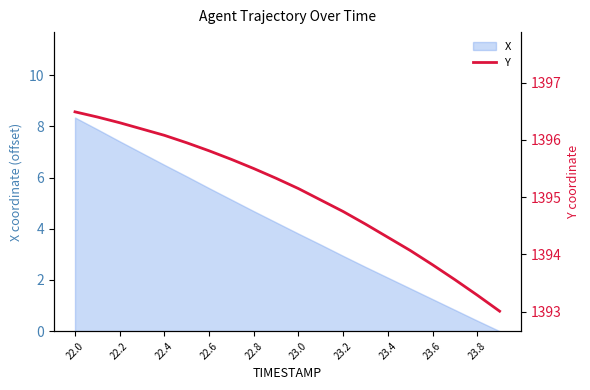

Is it true that X equals 13.6 at 22.0?

False